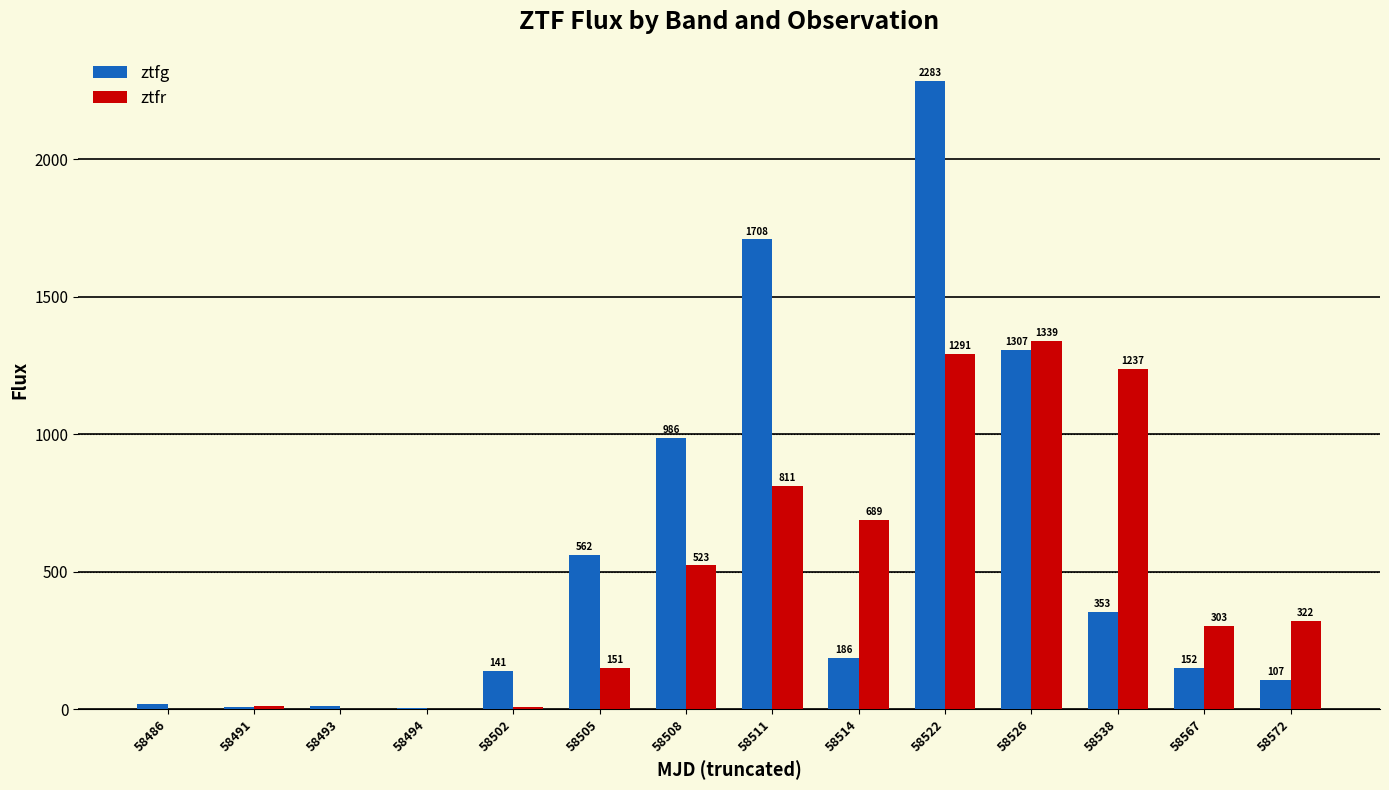

Which category has the highest value in the ztfg series?

58522